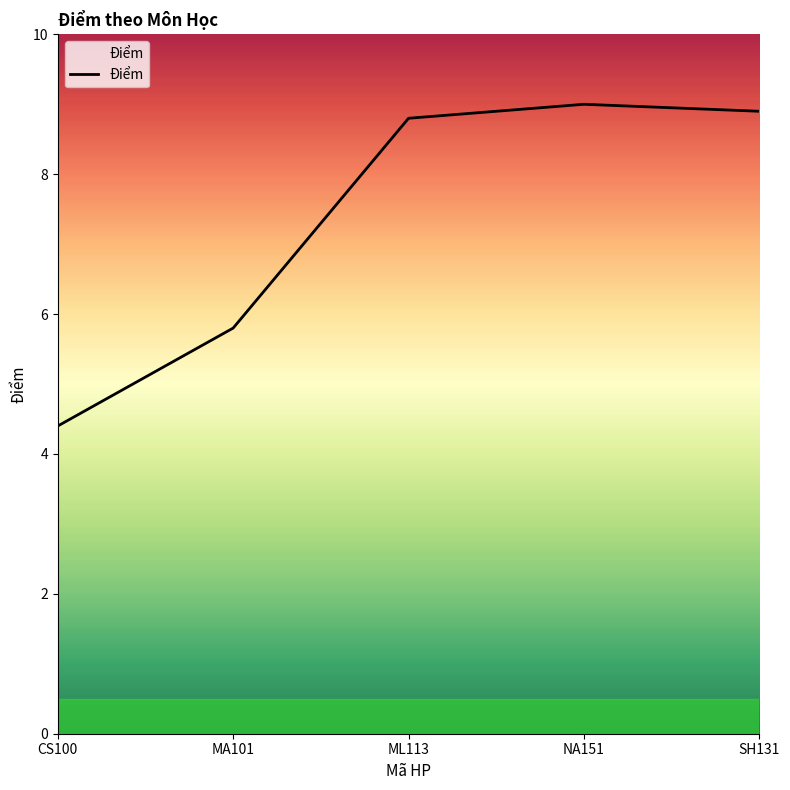

What is the ratio of the value at SH131 to the value at ML113?

1.0